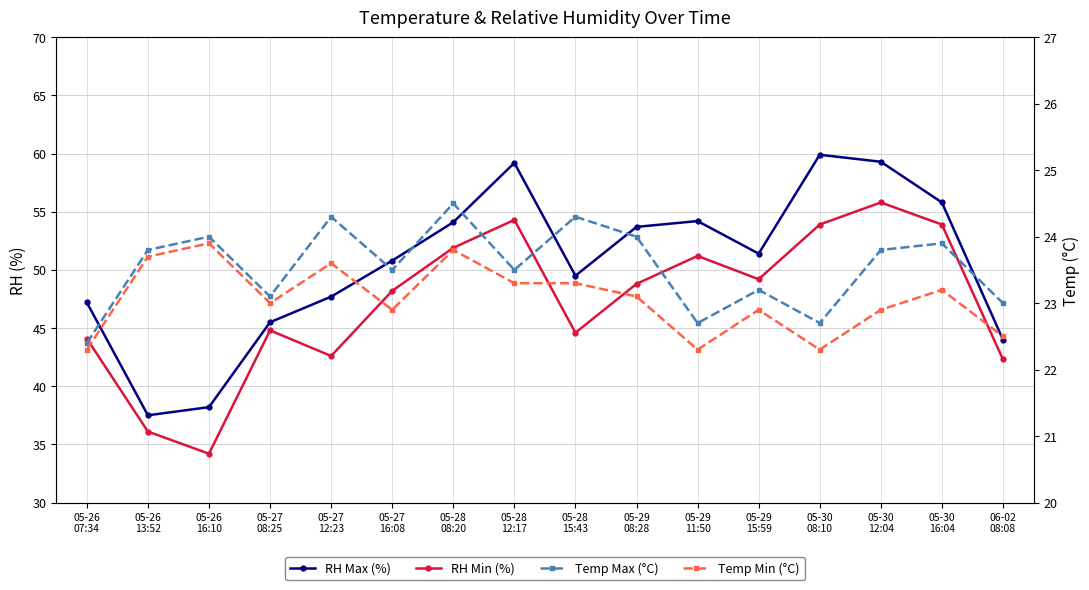

Reading right to left, transcribe all the data shown in this chart.

RH Max (%): 44.0	55.8	59.3	59.9	51.4	54.2	53.7	49.5	59.2	54.1	50.8	47.7	45.5	38.2	37.5	47.2
RH Min (%): 42.3	53.9	55.8	53.9	49.2	51.2	48.8	44.6	54.3	51.9	48.2	42.6	44.8	34.2	36.1	44.1
Temp Max (°C): 23.0	23.9	23.8	22.7	23.2	22.7	24.0	24.3	23.5	24.5	23.5	24.3	23.1	24.0	23.8	22.4
Temp Min (°C): 22.5	23.2	22.9	22.3	22.9	22.3	23.1	23.3	23.3	23.8	22.9	23.6	23.0	23.9	23.7	22.3